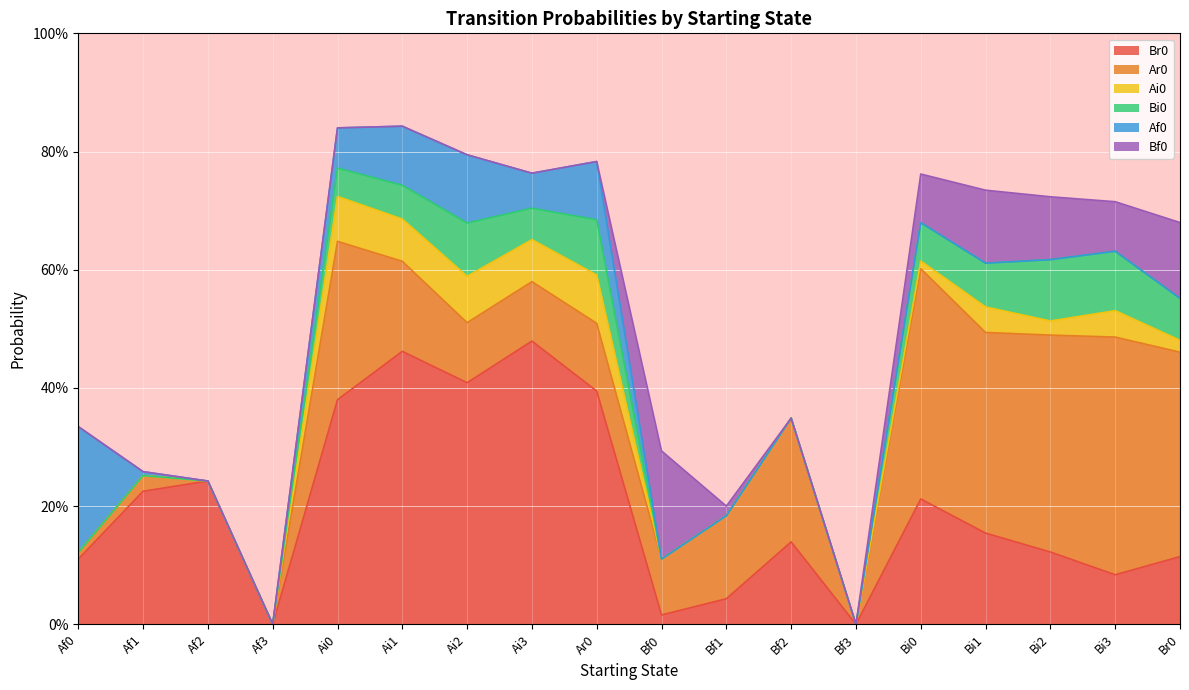

How many positive values does the Bi0 series have?

16